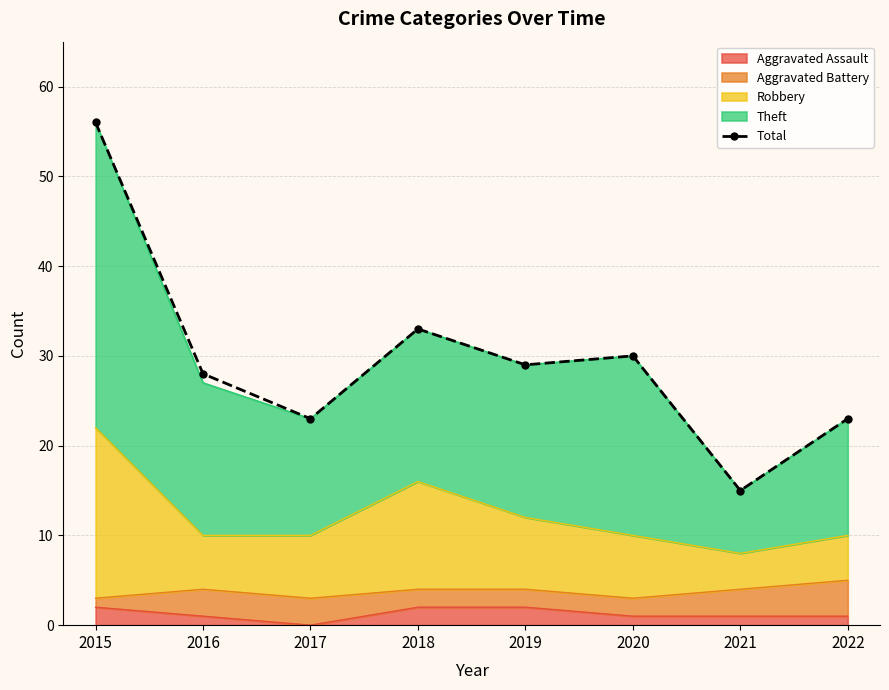

How many data points are above 29?

3